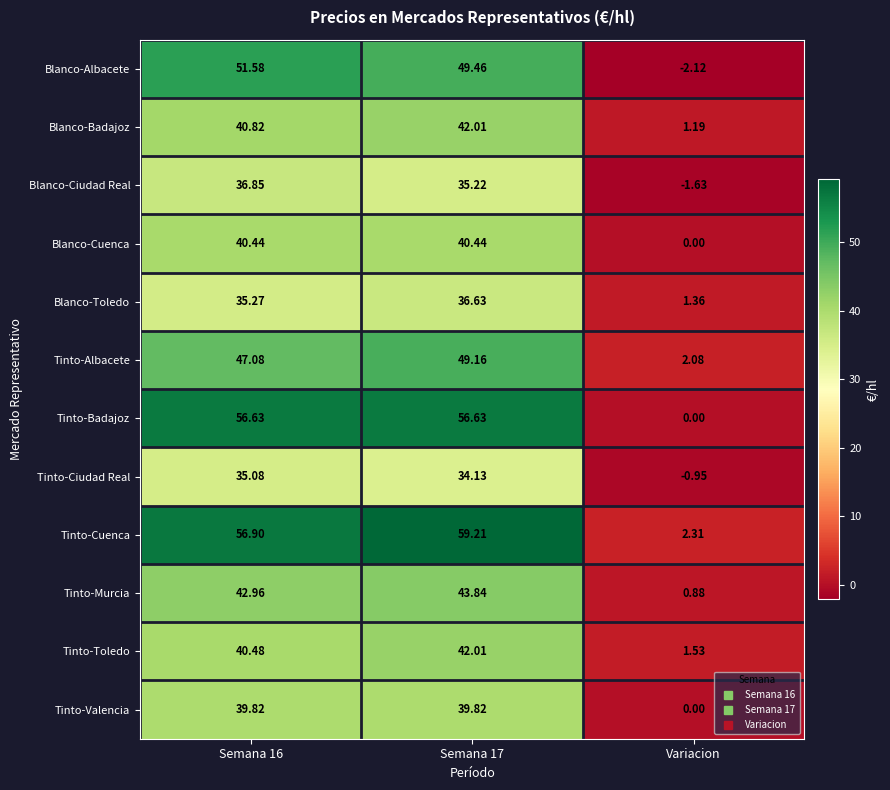

Between Semana 17 and Variacion, which series saw the biggest shift?

Tinto-Cuenca